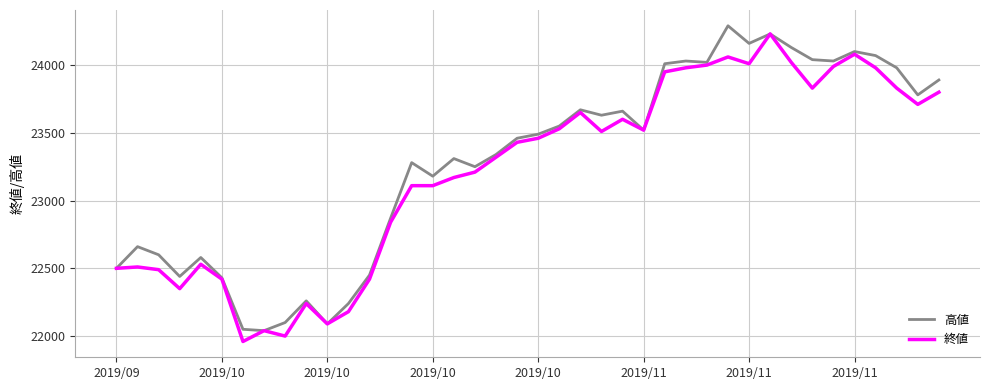

What is the maximum value for 終値?

24230